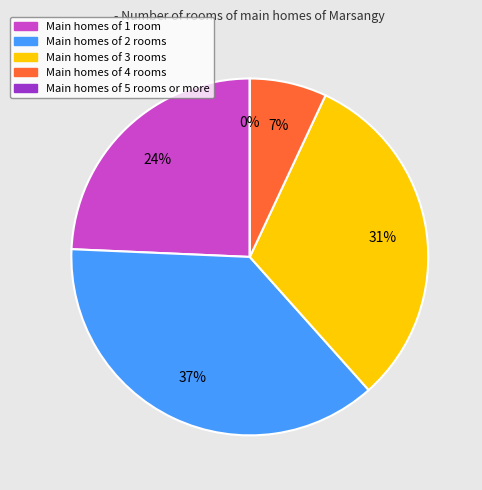

To the nearest percent, what is the difference between the largest and smallest slice percentages?

37%